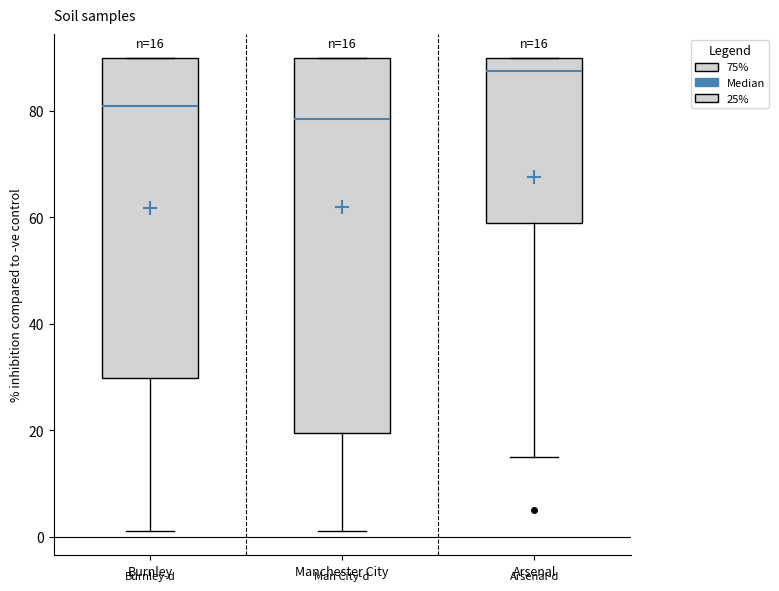

Comparing the boxes themselves (not the whiskers), which one is the tallest?

Manchester City